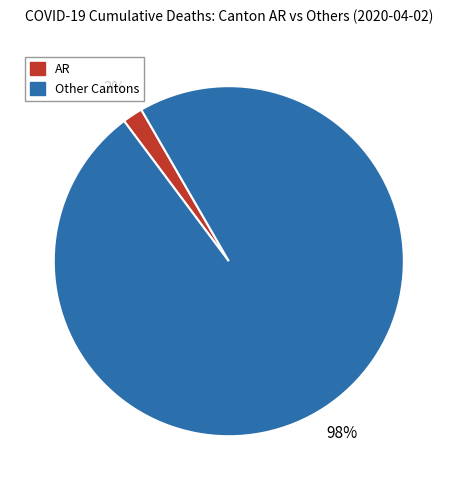

Is there a majority slice in this chart?

Yes